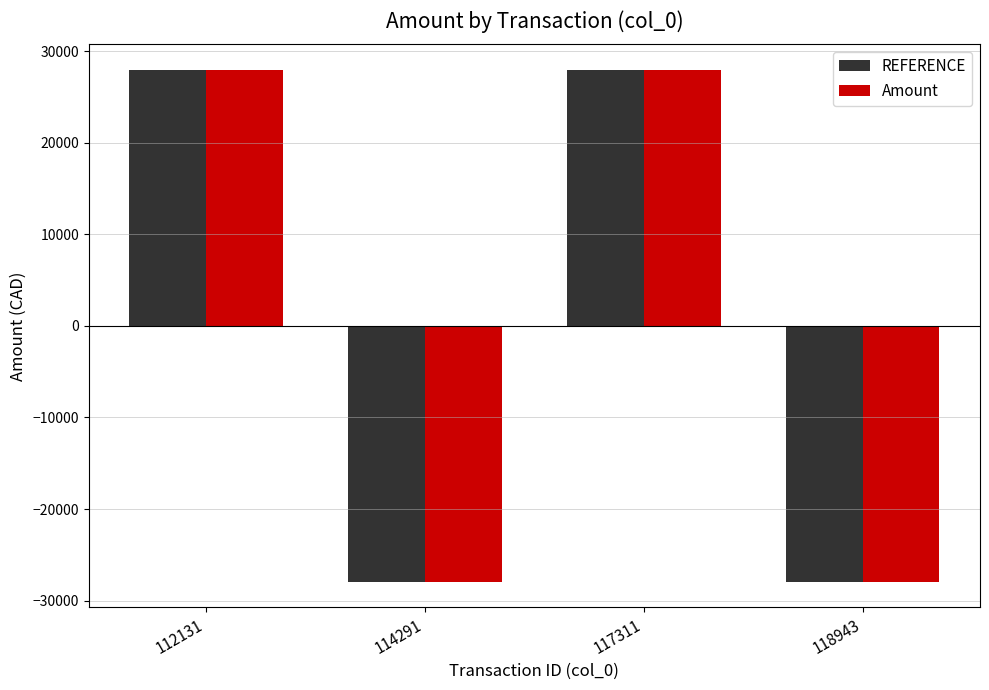

Reading left to right, transcribe all the data shown in this chart.

REFERENCE: 112131=27936.9	114291=-27936.9	117311=27936.9	118943=-27936.9
Amount: 112131=27936.9	114291=-27936.9	117311=27936.9	118943=-27936.9